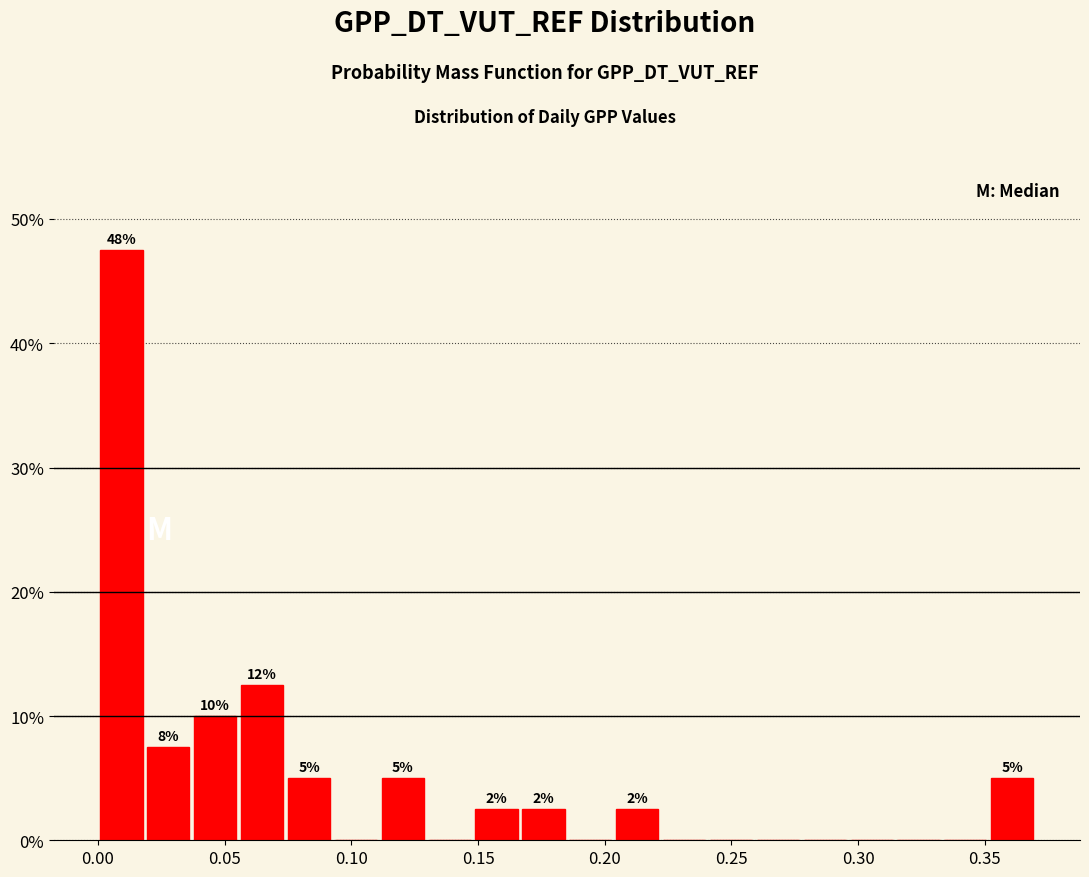

Read against the x-axis, roughly where is the centre of the tallest bar?

0.010